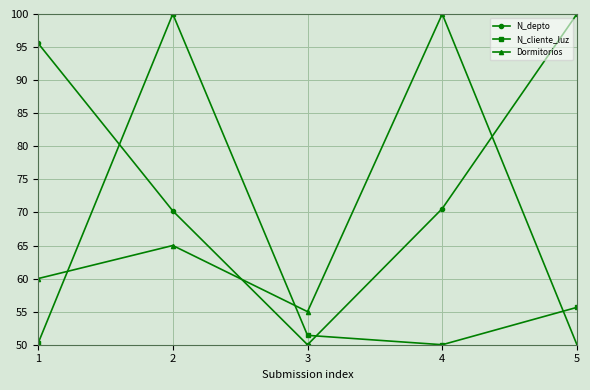

True or false: Dormitorios has a value of 41.2 at 1.

False